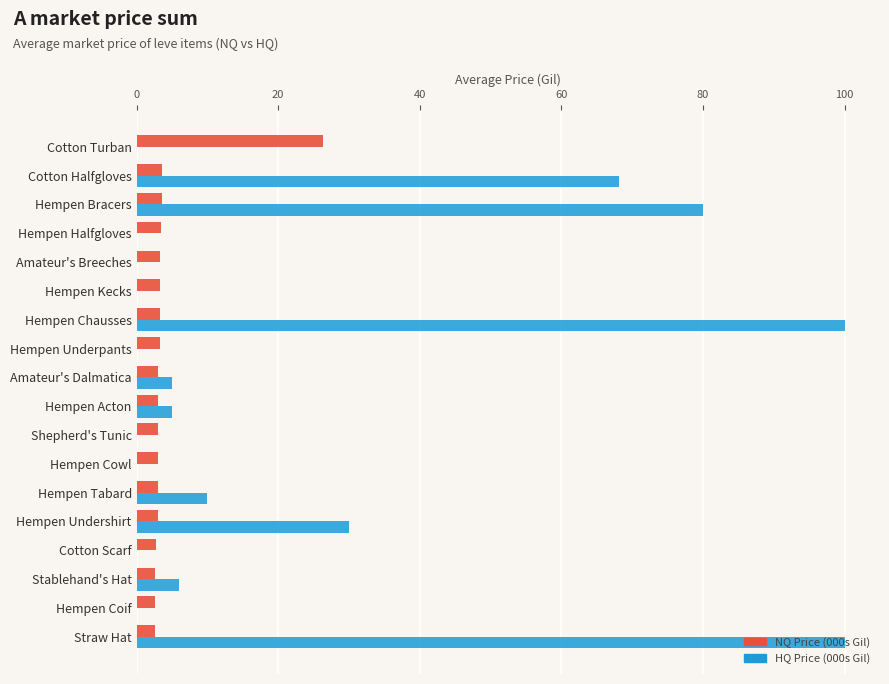

At which label is HQ Price (000s Gil) closest to 50?

Cotton Halfgloves